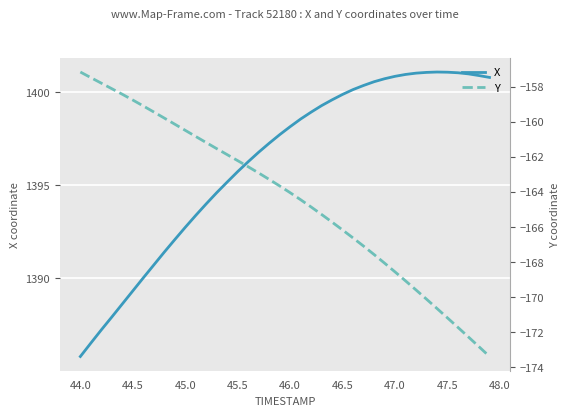

The value of X at 44.5 is 647.2. True or false?

False